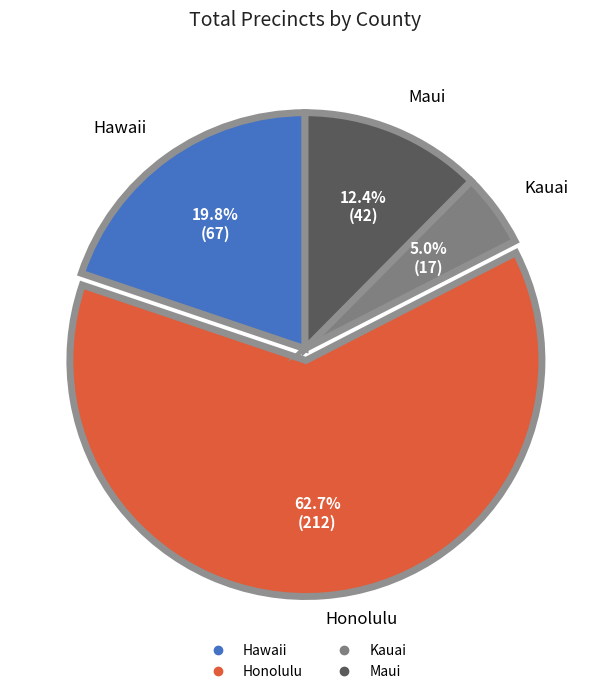

What percentage is the Kauai slice, to the nearest percent?

5%